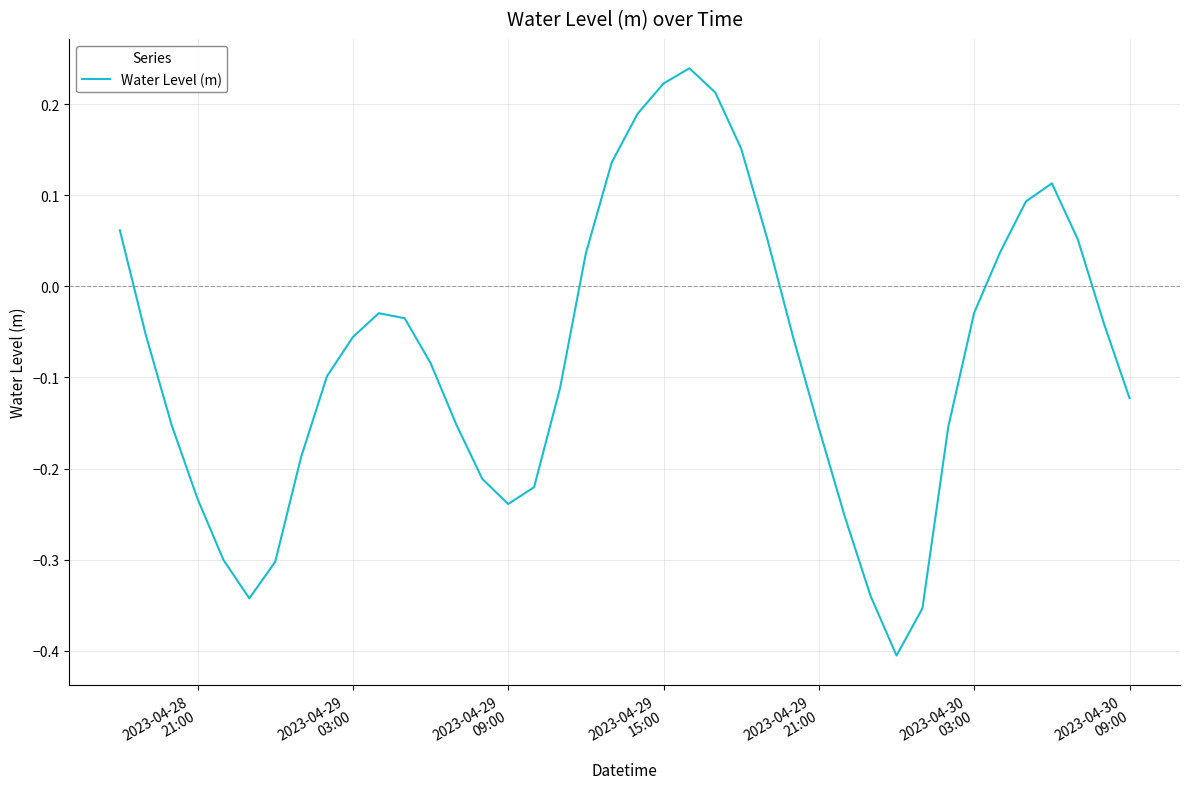

Count the number of categories in the chart.

40